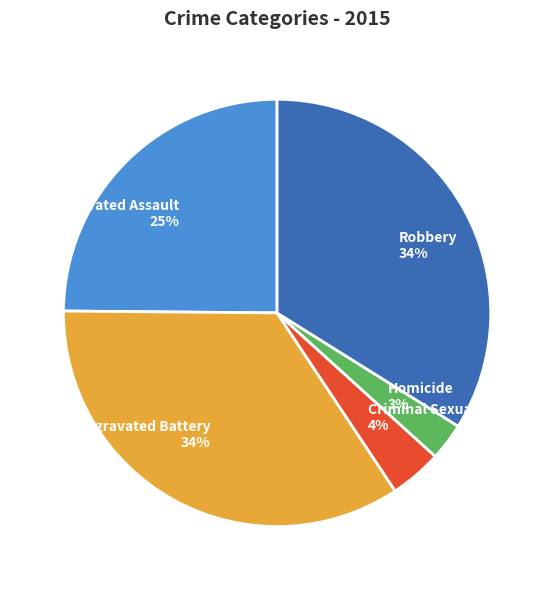

The Criminal Sexual Assault slice represents 4% of the pie. True or false?

True